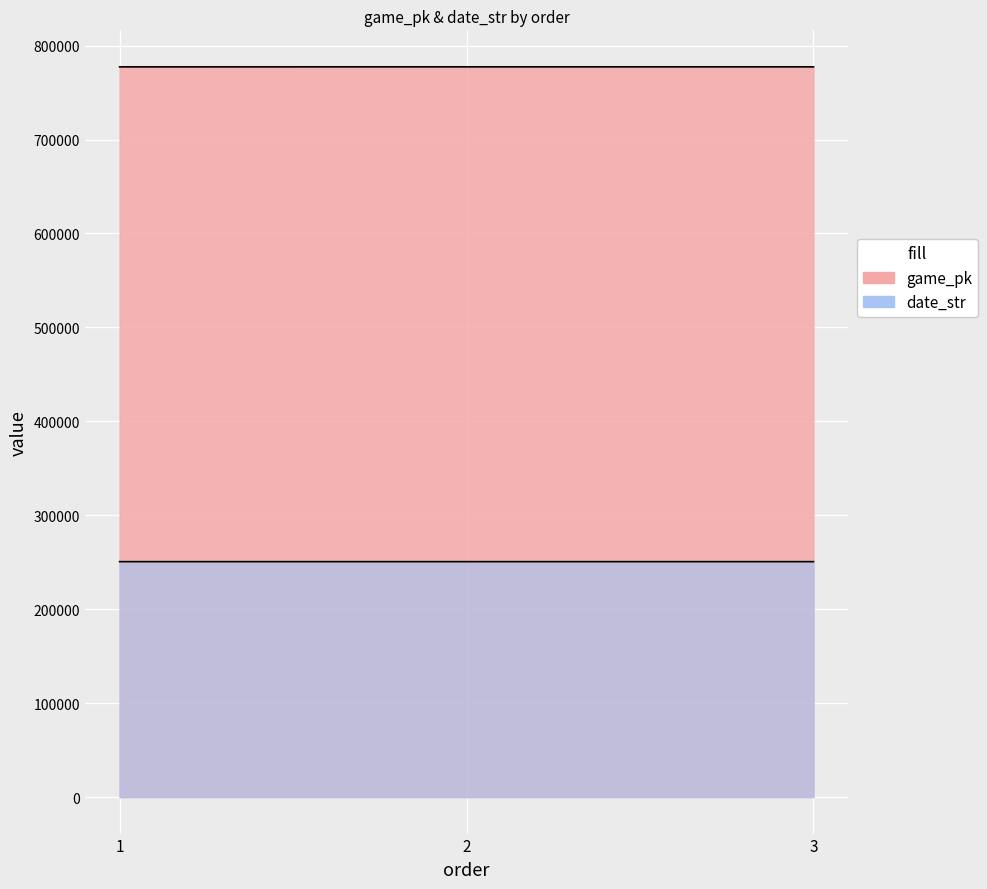

What is the smallest value displayed?

250623